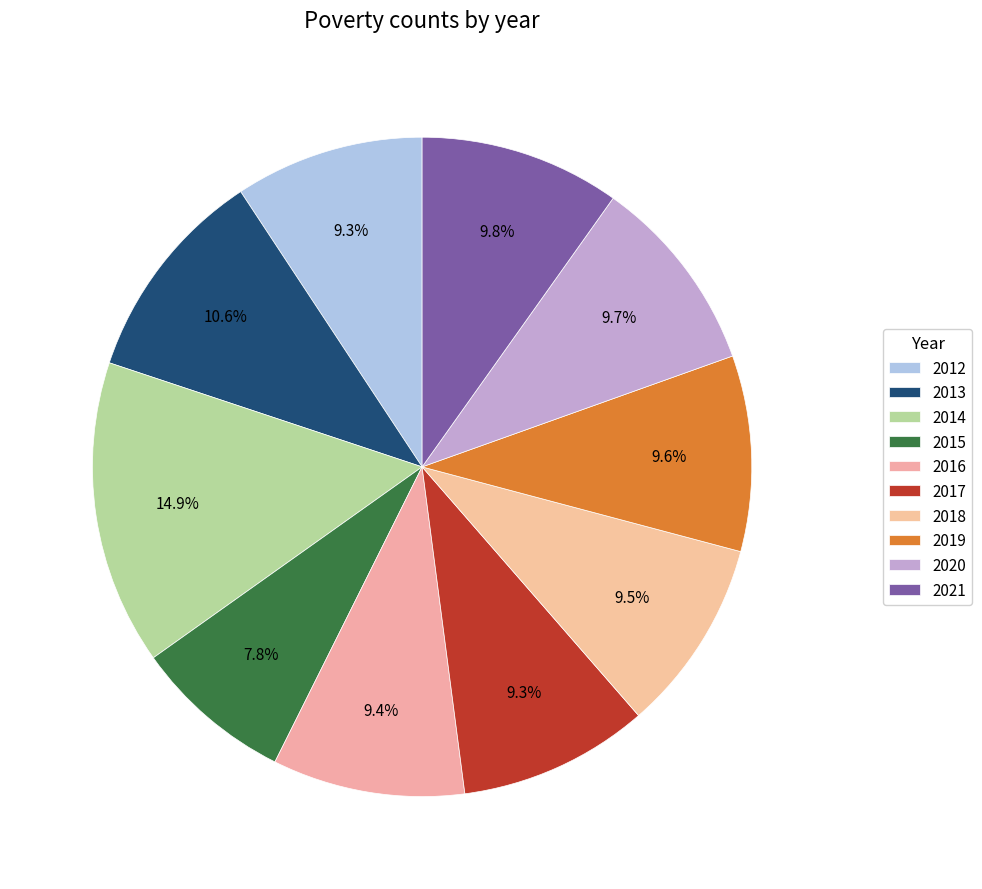

Rank the categories by value from lowest to highest.

2015, 2012, 2017, 2016, 2018, 2019, 2020, 2021, 2013, 2014